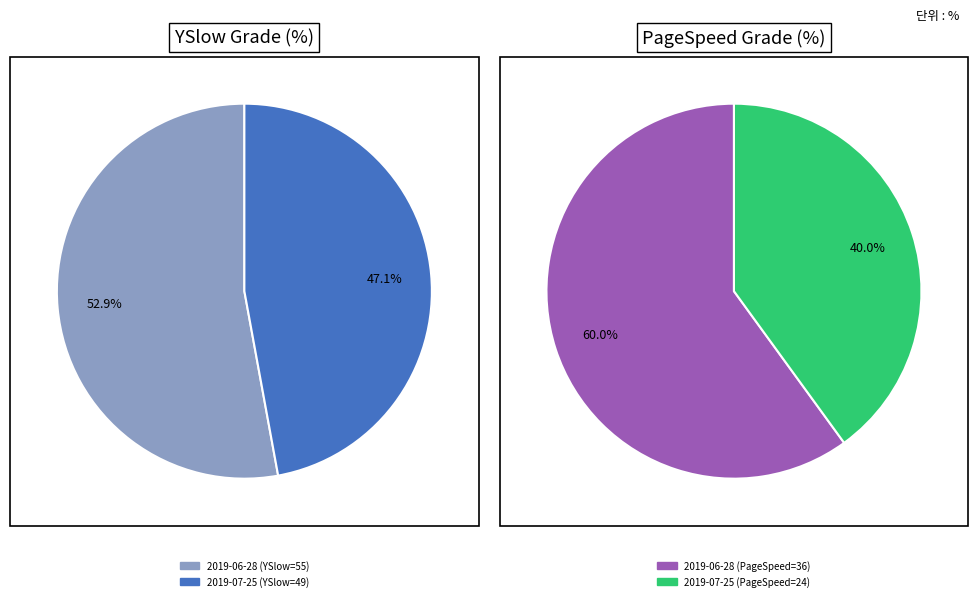

How many slices are in this pie chart?

2